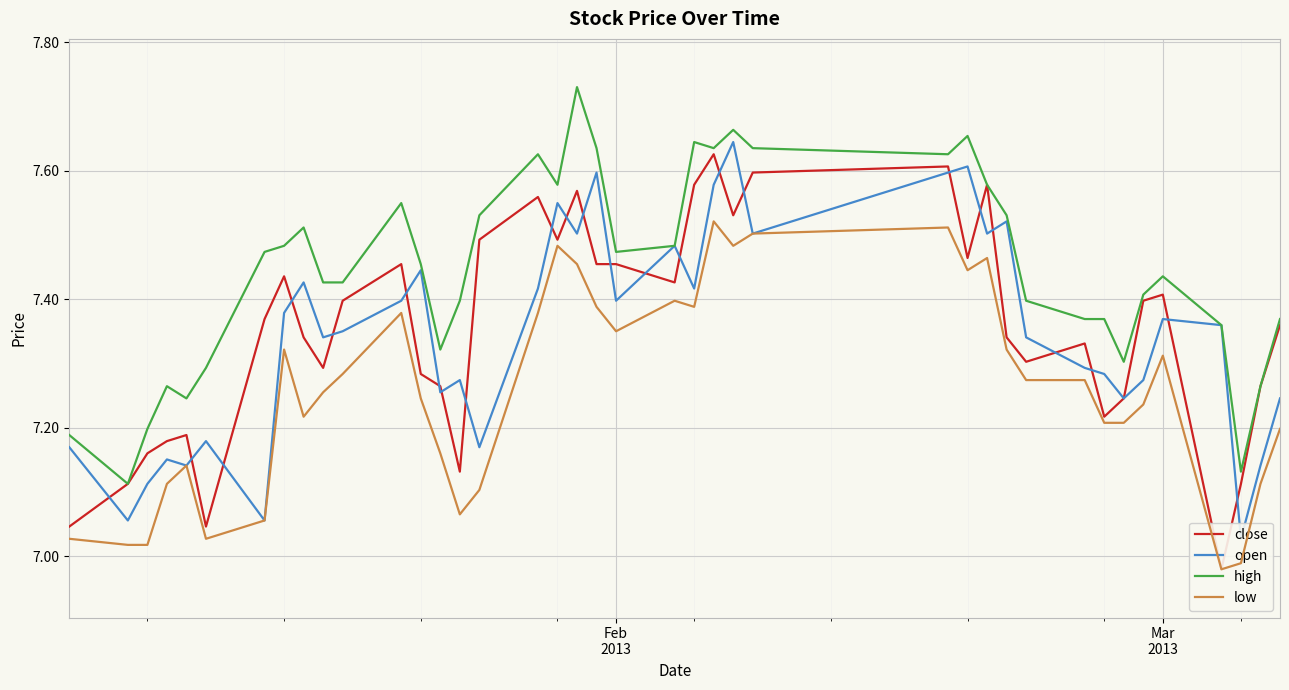

Count the number of categories in the chart.

40